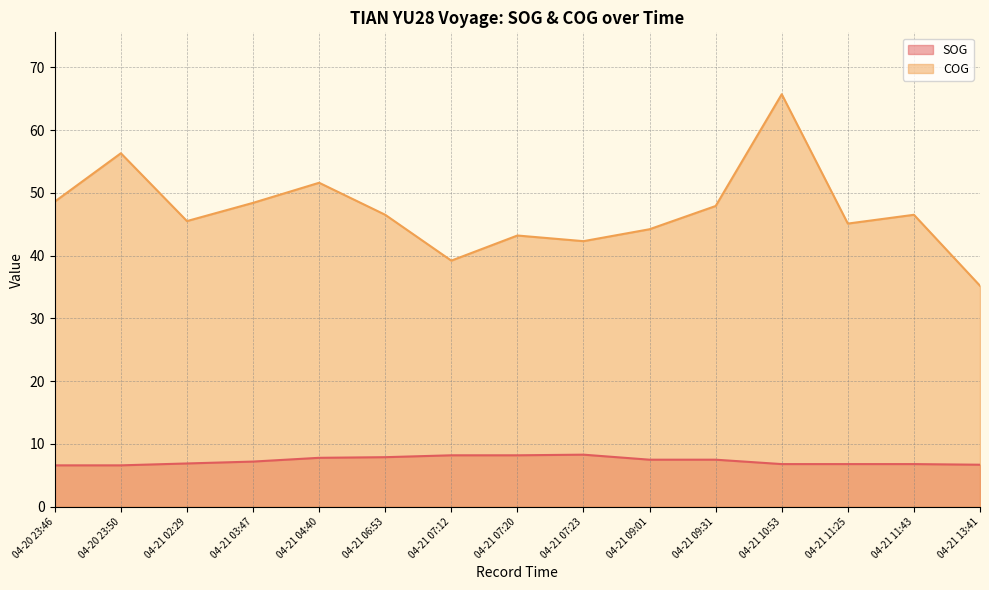

Count the number of categories in the chart.

15